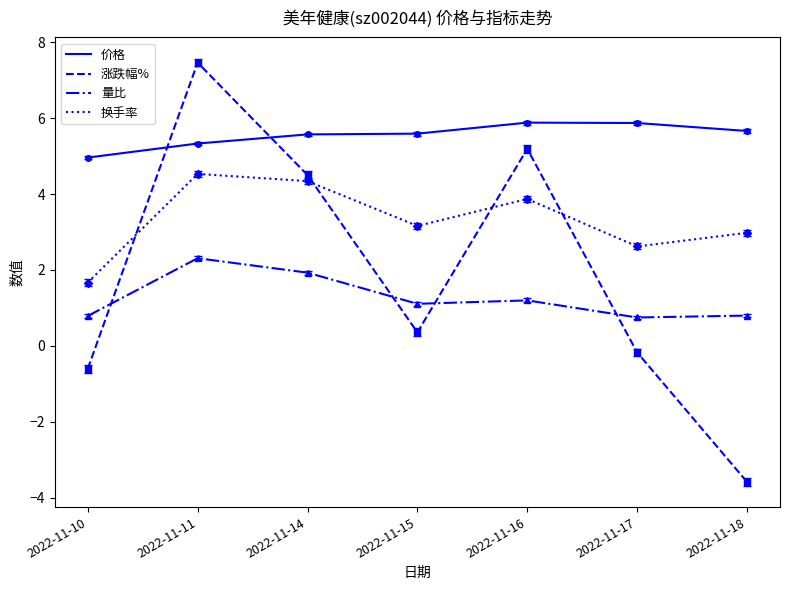

How many intersections are there between 量比 and 涨跌幅%?

4